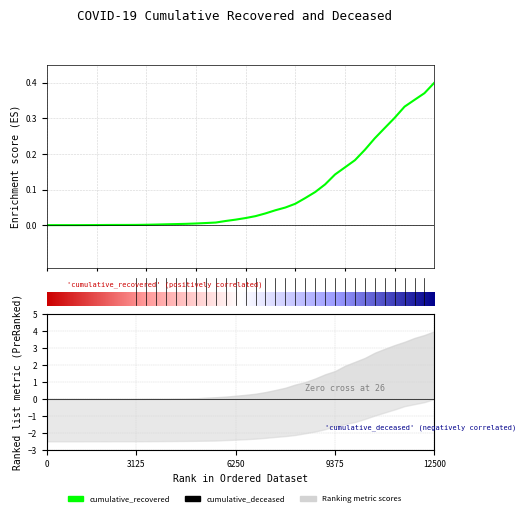

What is the sum of all values?

3.6